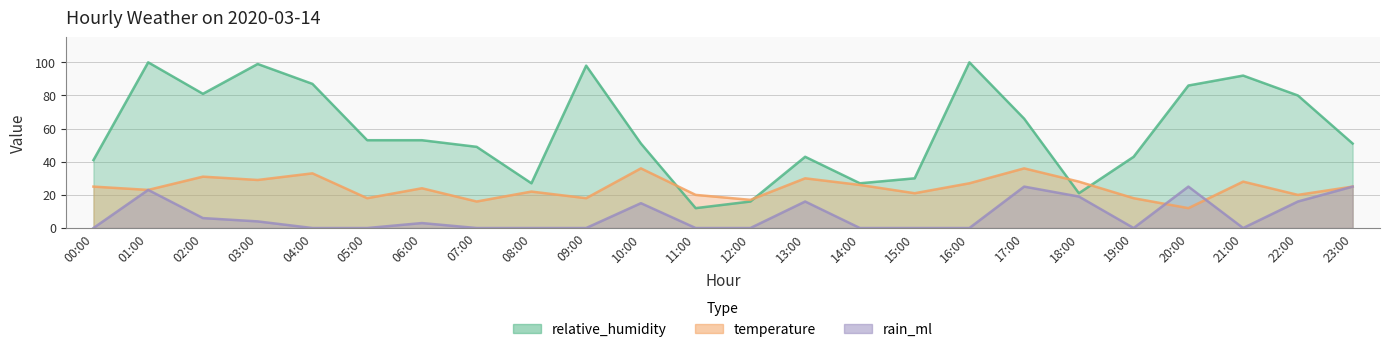

At which category is the sum across all series the highest?

01:00